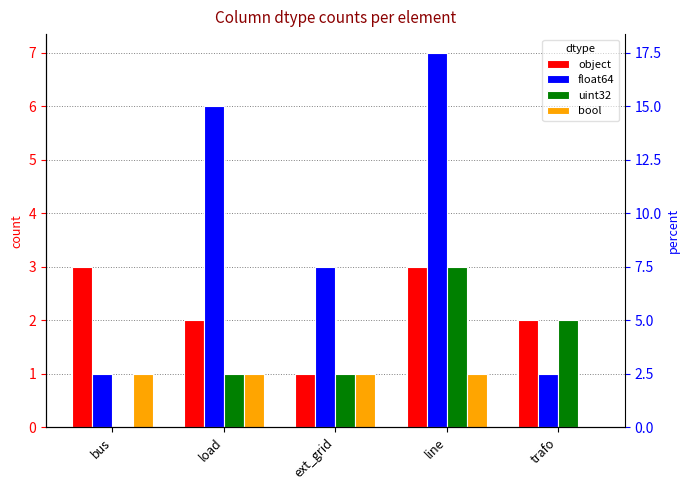

What is the highest value of the bool series?

1